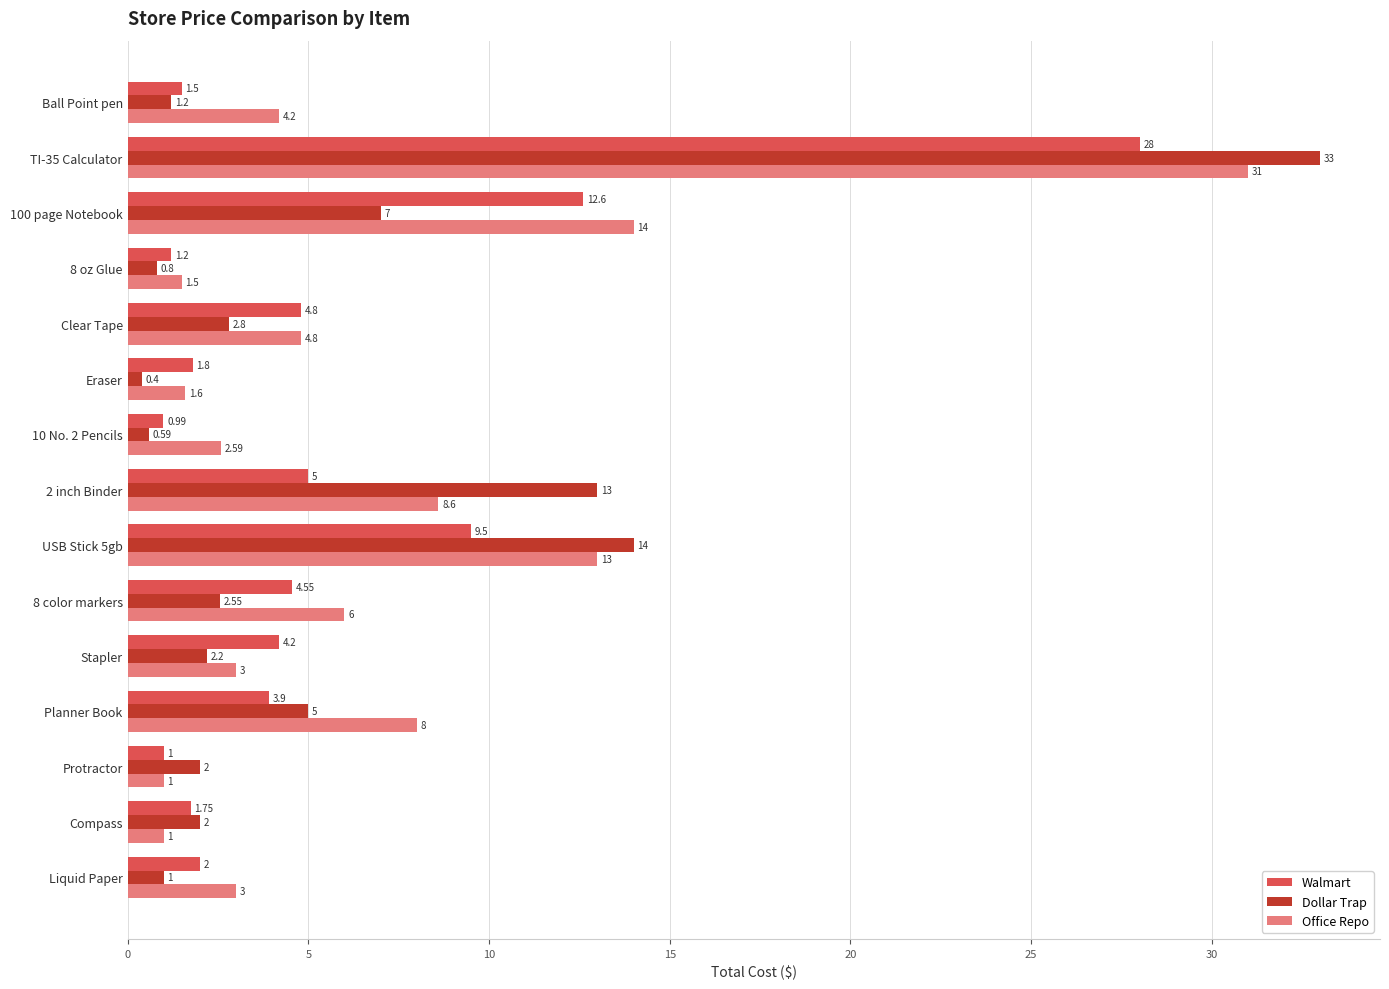

At how many categories does at least one series exceed 0?

15